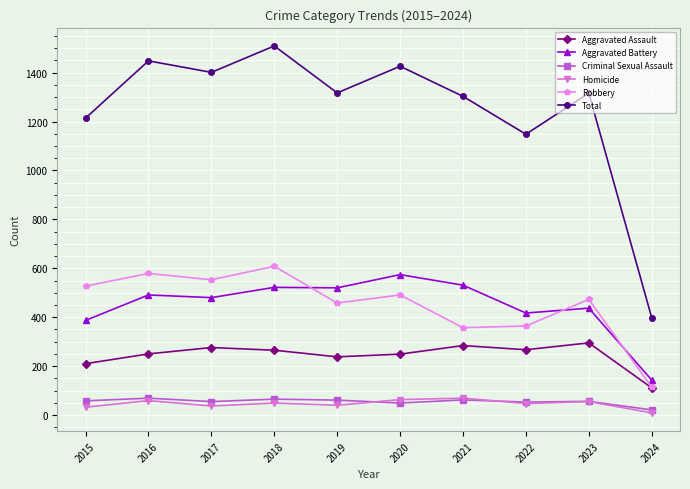

Which series has the widest spread of values?

Total